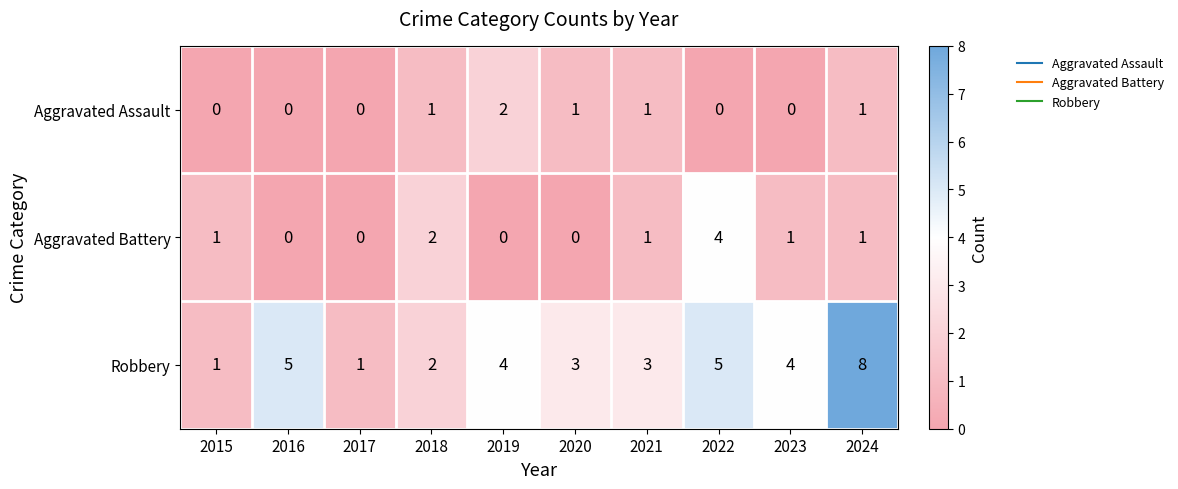

Is it true that Robbery equals 1 at 2017?

True